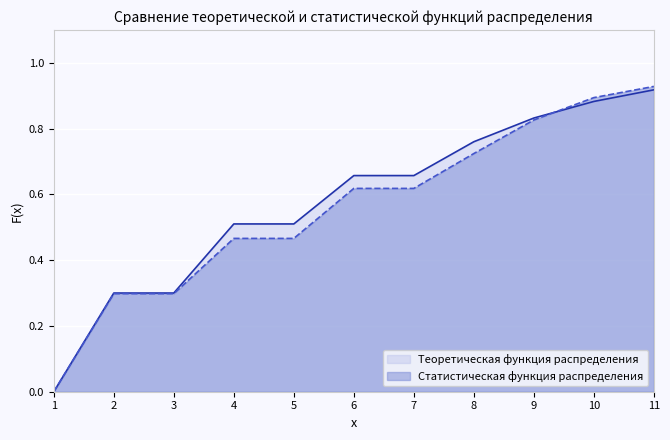

Rank the series at 4 from highest to lowest value.

Теоретическая функция распределения, Статистическая функция распределения